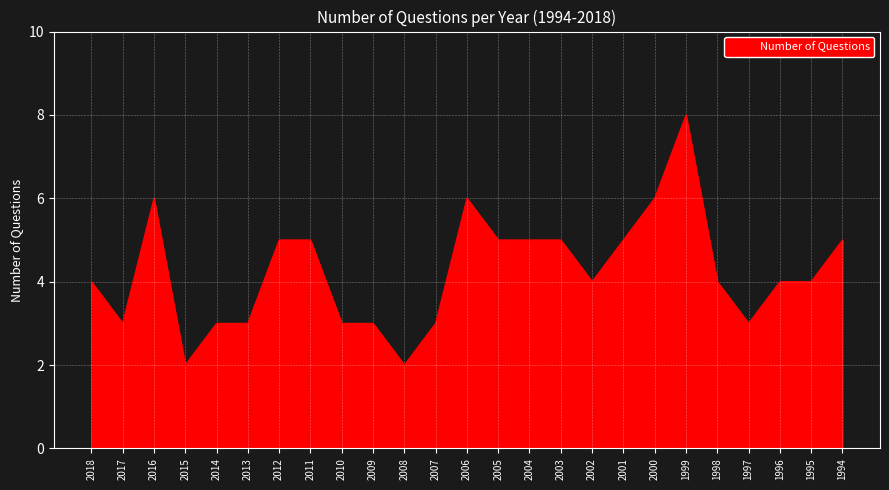

What is the greatest value displayed?

8